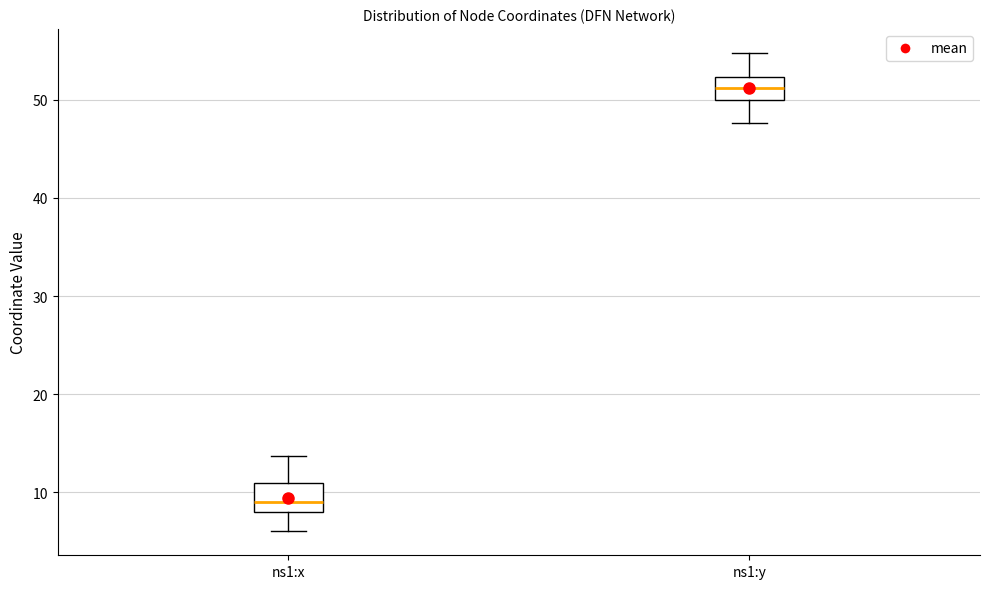

Where is the upper edge of the box for ns1:x on the y-axis? The values are not printed on the chart, so give them approximately, as read against the axis.

11